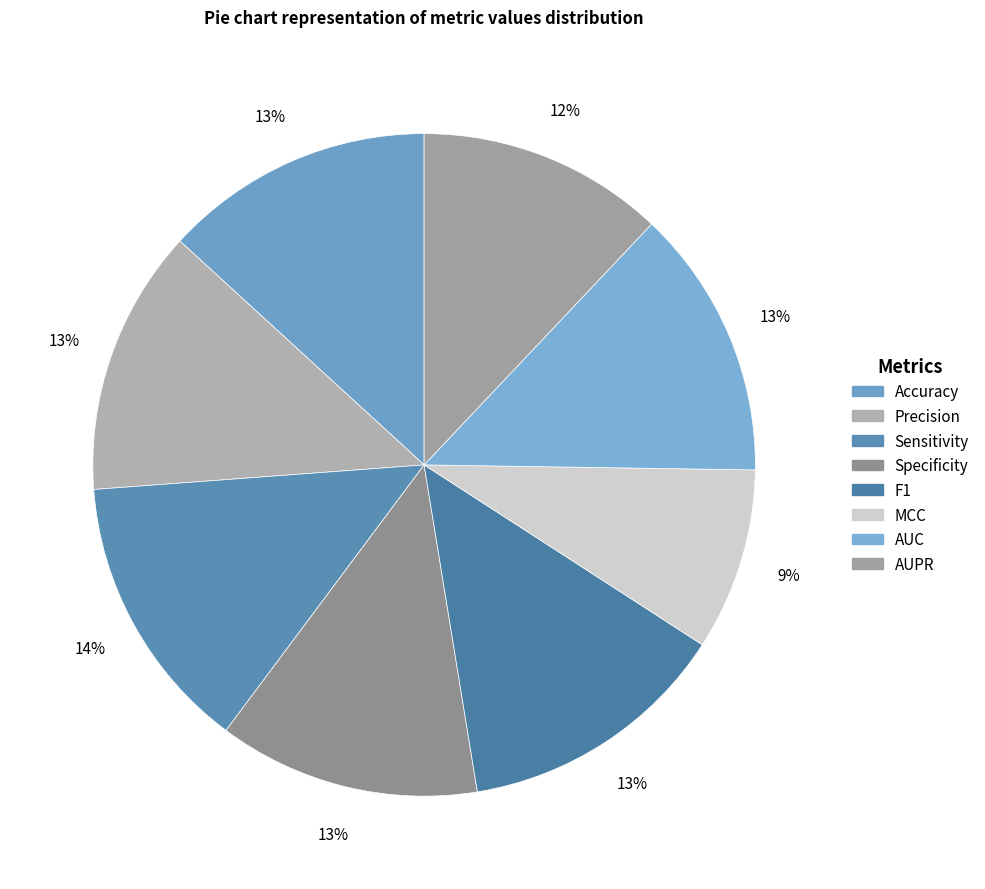

How many slices are in this pie chart?

8